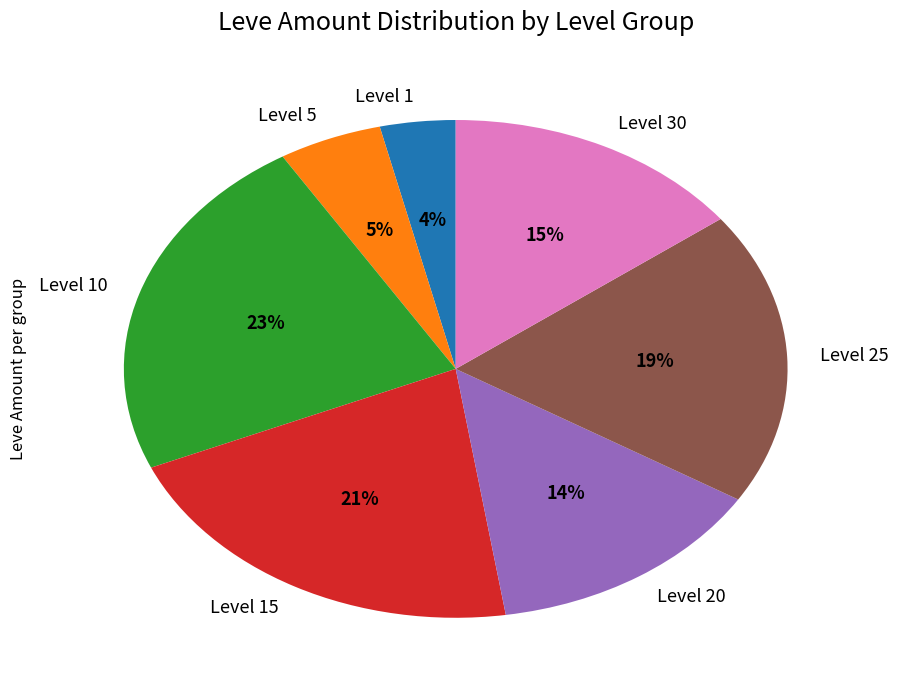

To the nearest percent, what is the average slice percentage?

14%